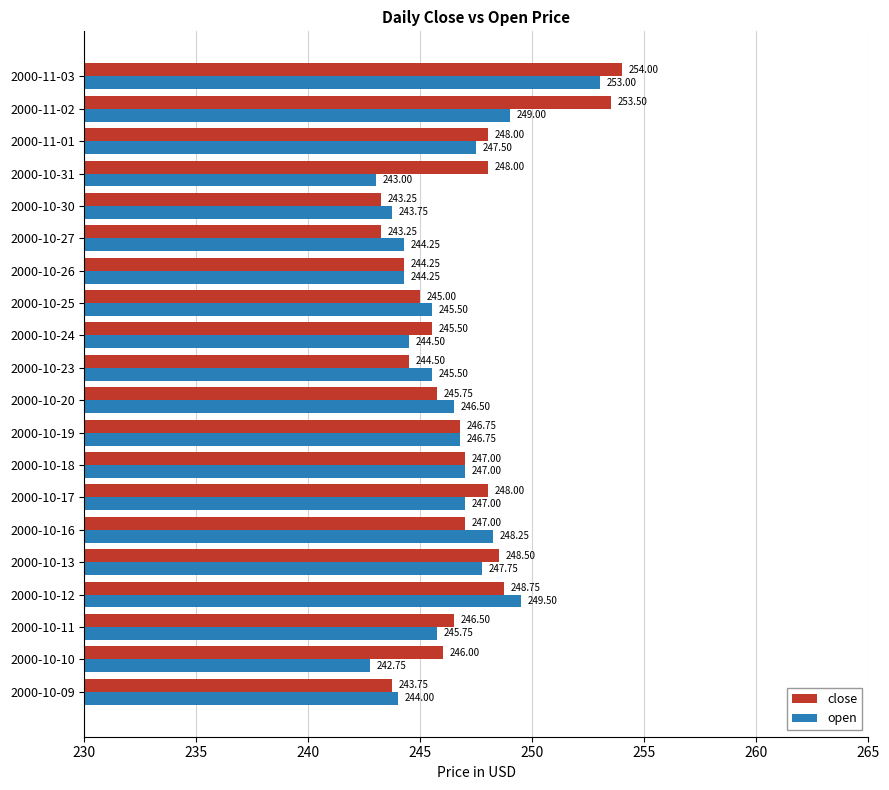

Rank the series by their average value, from highest to lowest.

close, open